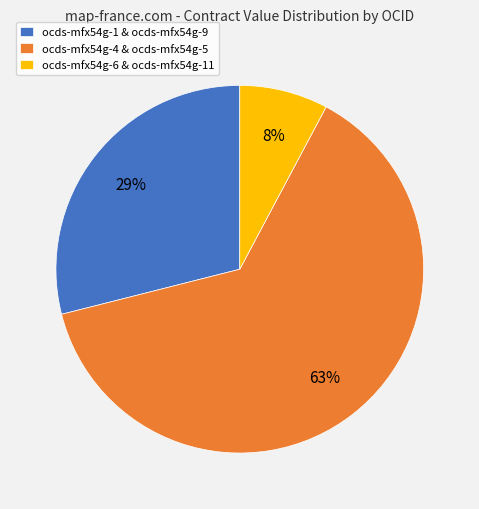

How many segments does this pie chart have?

3